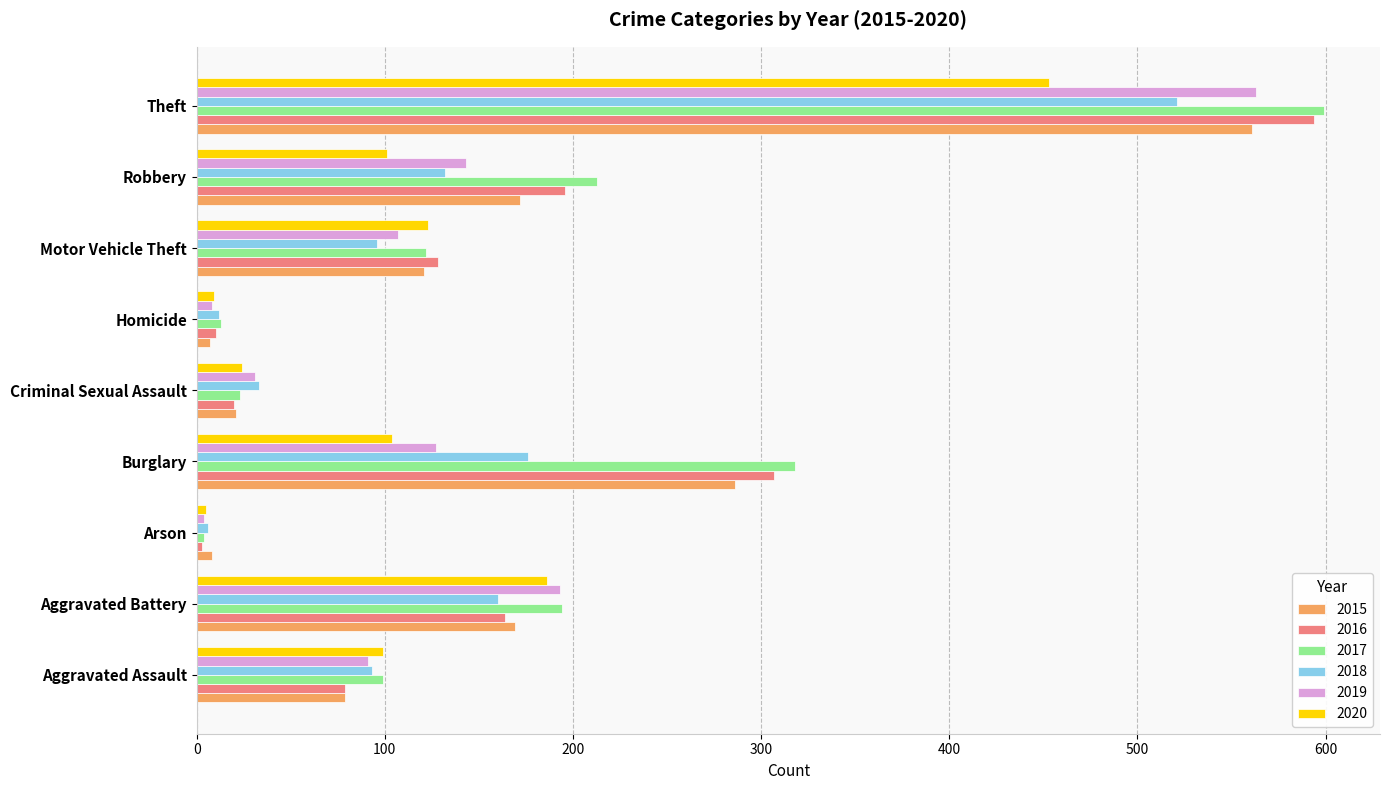

The value of 2018 at Robbery is 233. True or false?

False